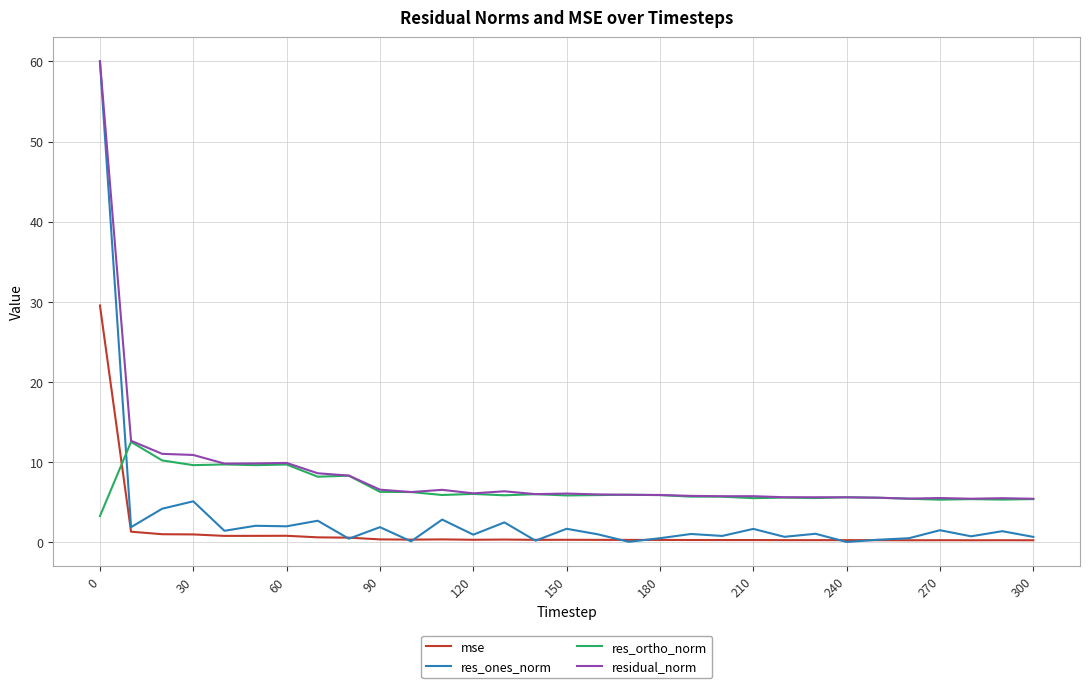

List the series in order of their overall mean, highest first.

residual_norm, res_ortho_norm, res_ones_norm, mse